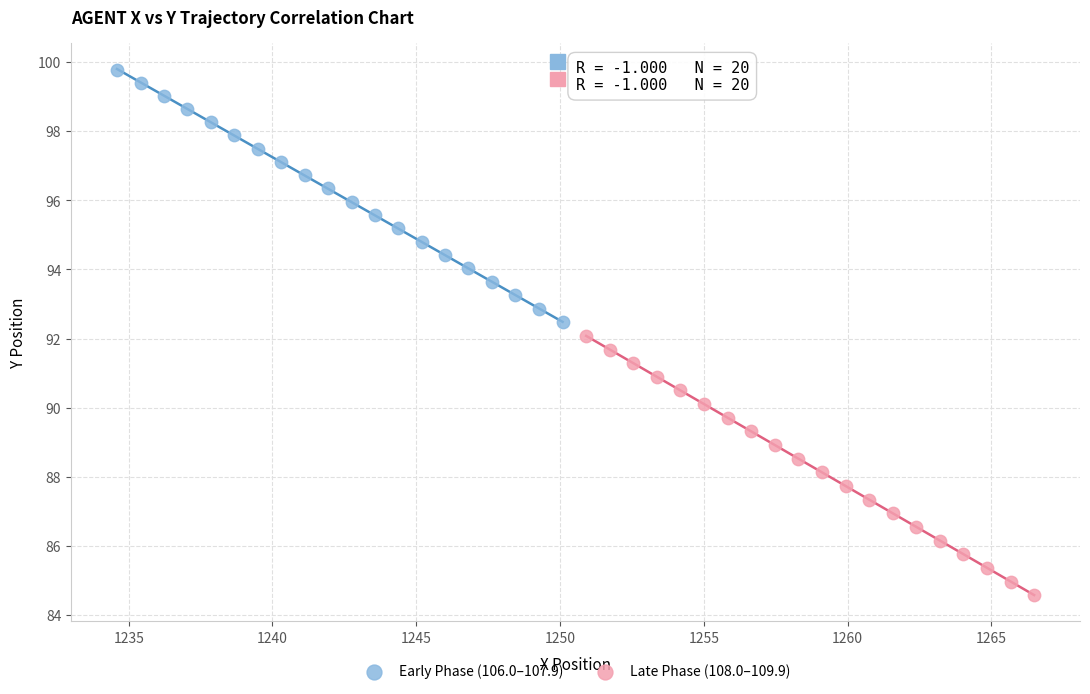

Which series contains the lowest Y value?

Late Phase (108.0–109.9)